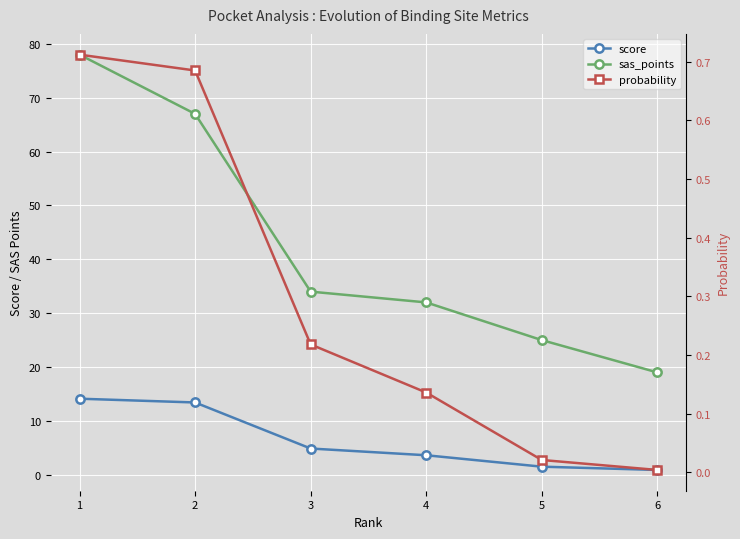

Is the value of probability at 2 greater than the value of sas_points at 4?

No